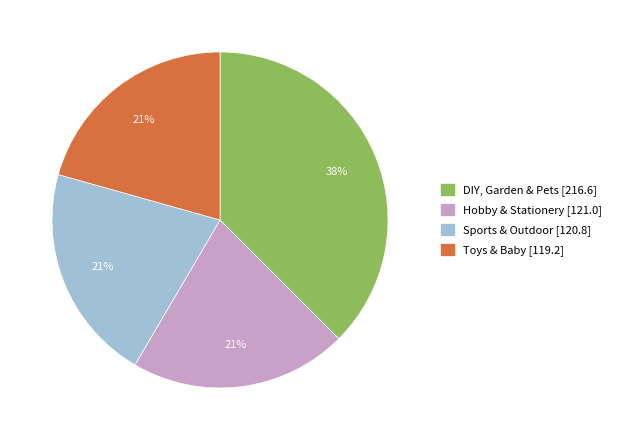

Is it true that Toys & Baby is 21% of the pie?

True